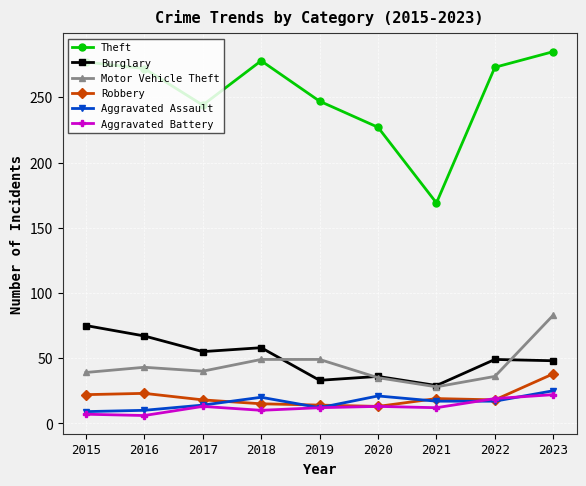

What is the value of the Aggravated Battery point at the 8th from the left?

19